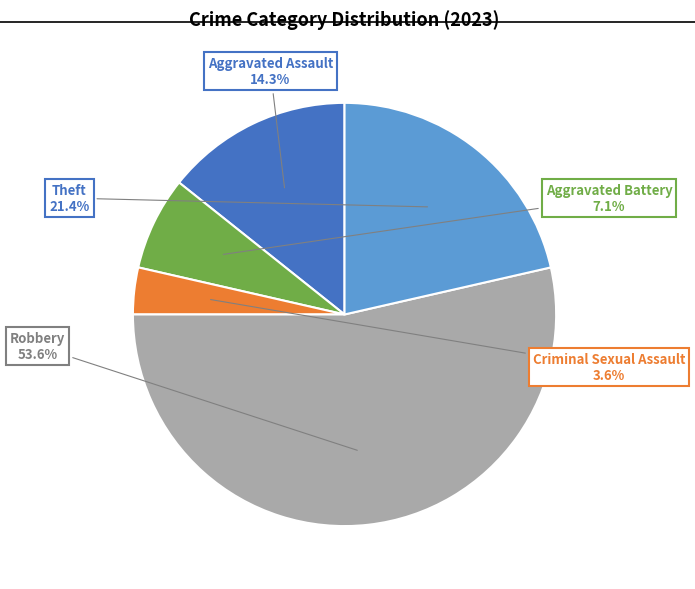

The Robbery slice represents 67% of the pie. True or false?

False